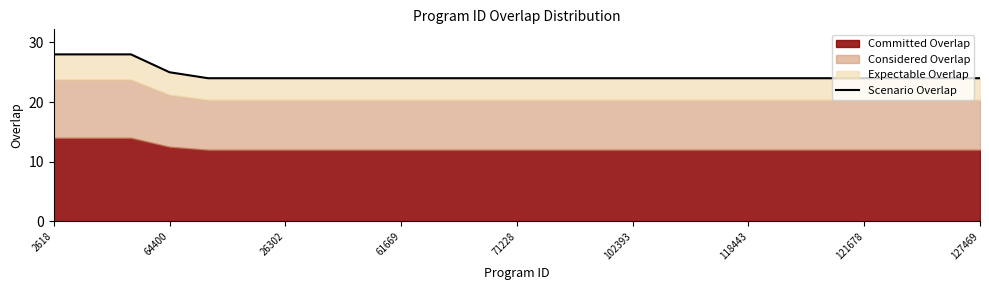

What is the label of the 22nd point from the right?

64400